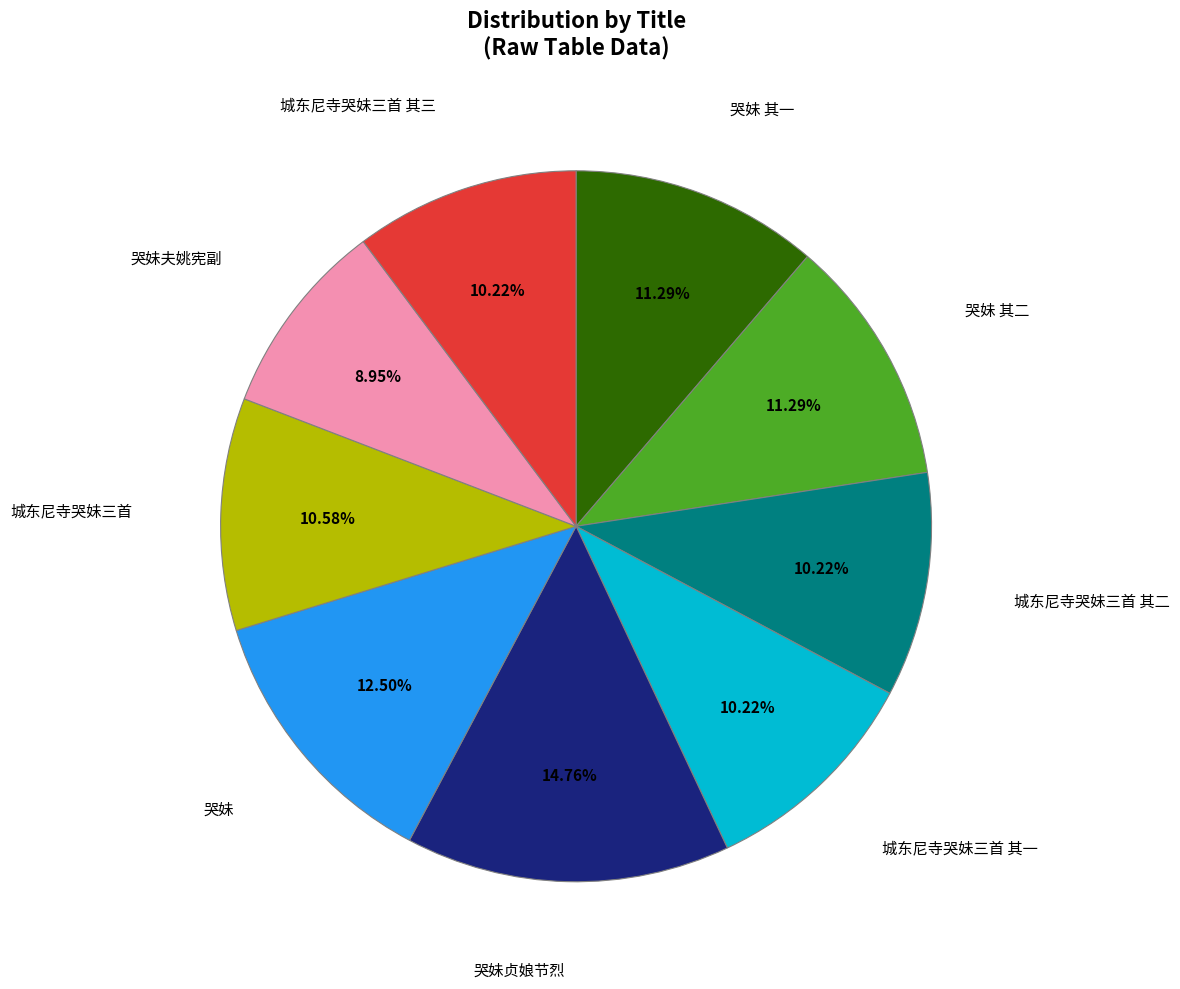

Is there a majority slice in this chart?

No